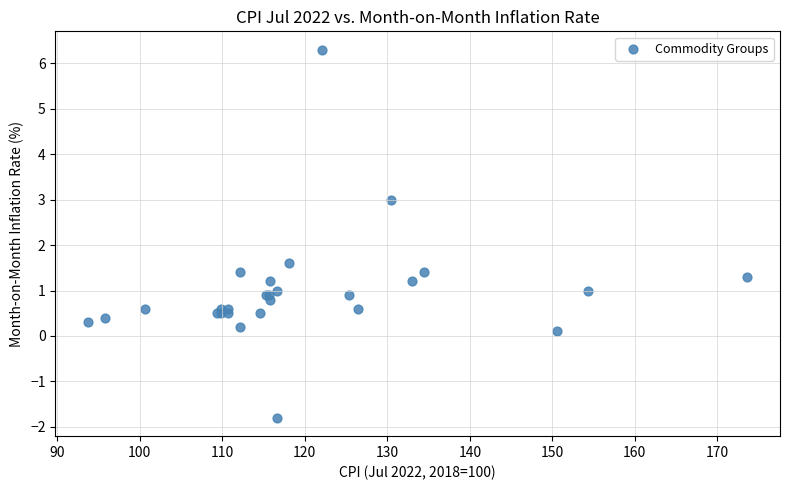

What Y value in the scatter plot is closest to 2?

1.6